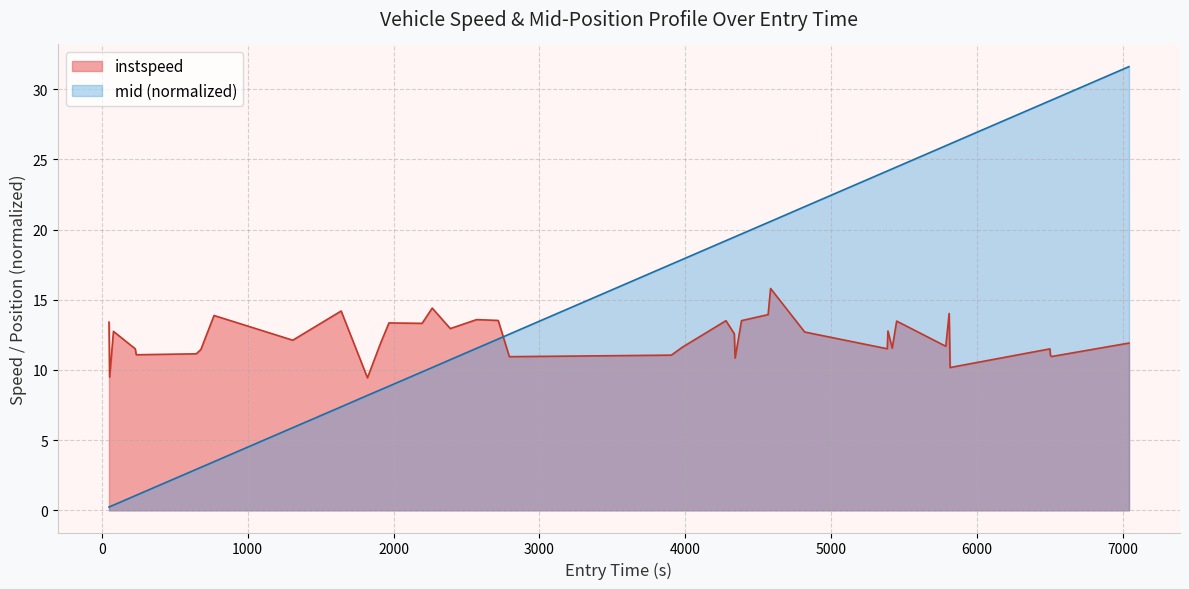

Which series has the largest total across all categories?

mid (normalized)